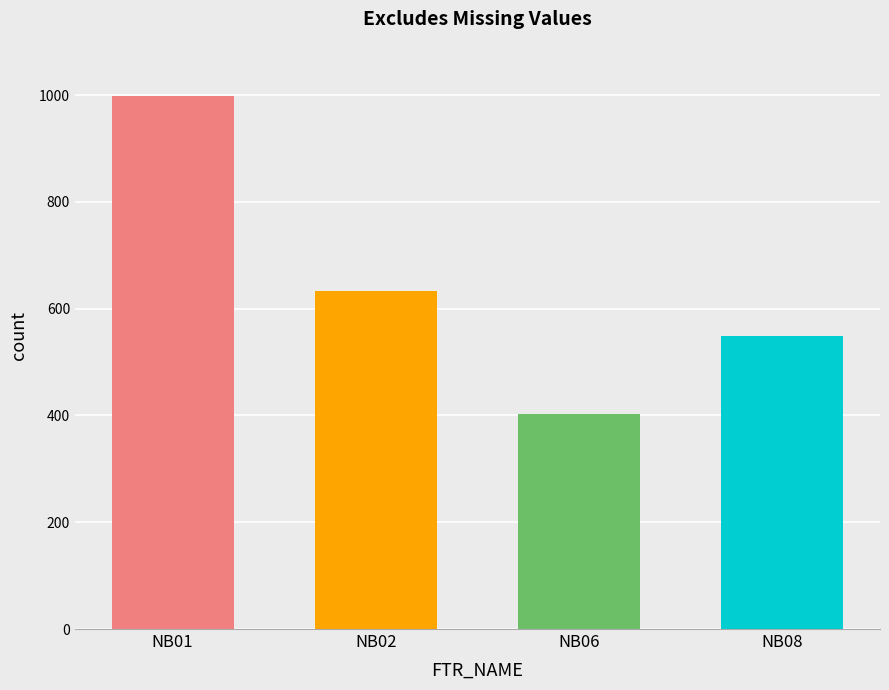

Are the bars horizontal?

No